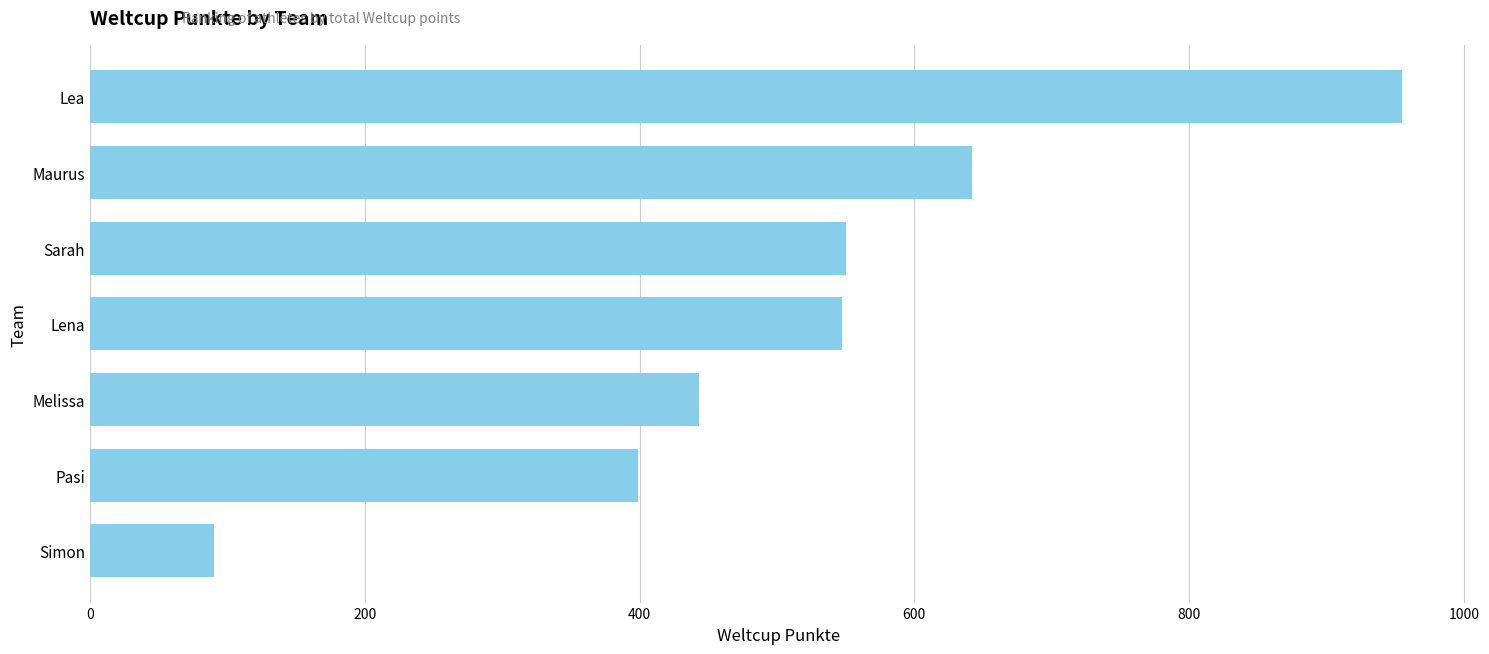

How many values are below 547?

3